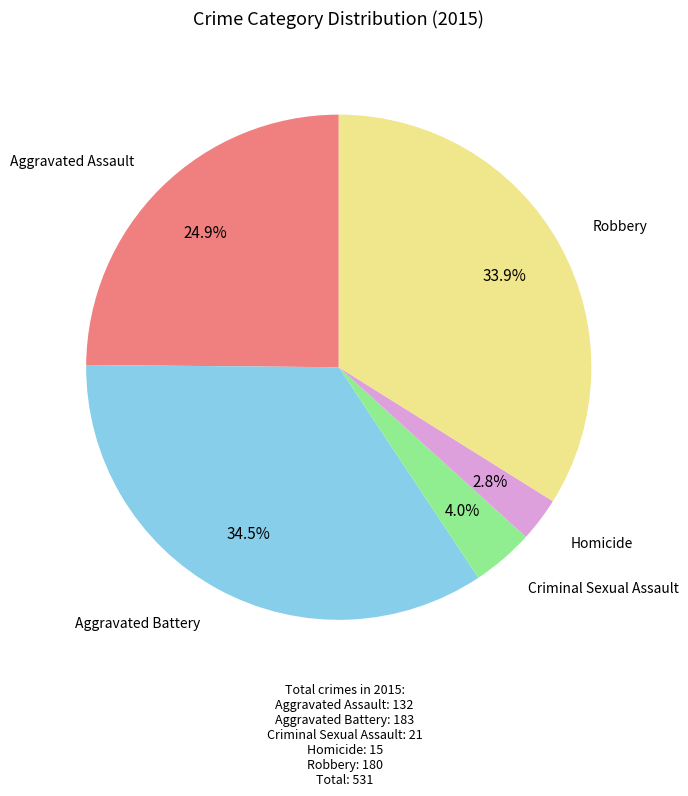

Is there any slice that represents more than half of the pie?

No